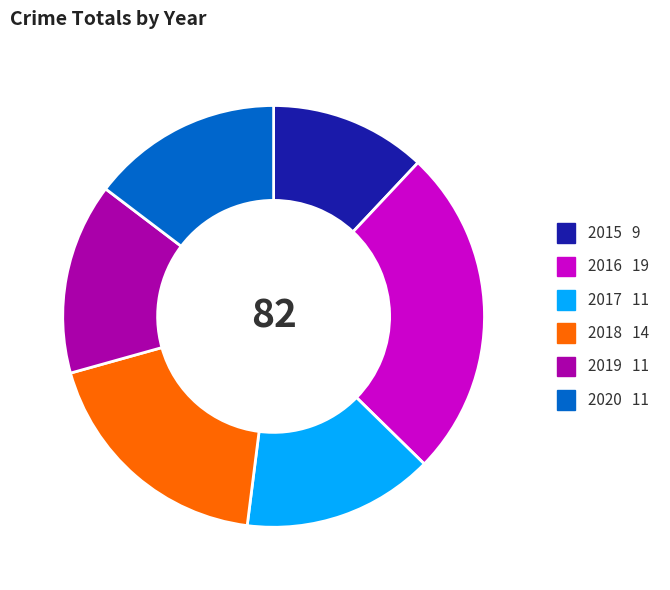

Which slice is the smallest?

2015